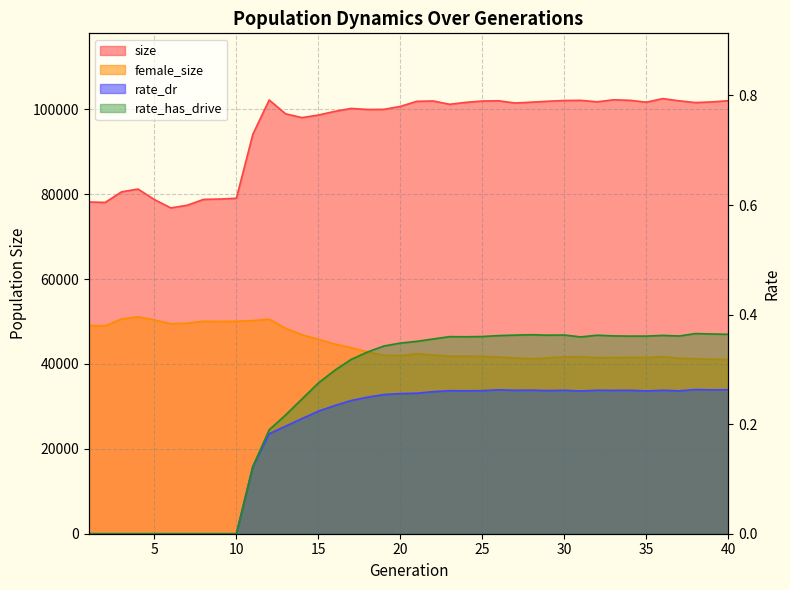

Which has a higher value, 18 or 38?

38